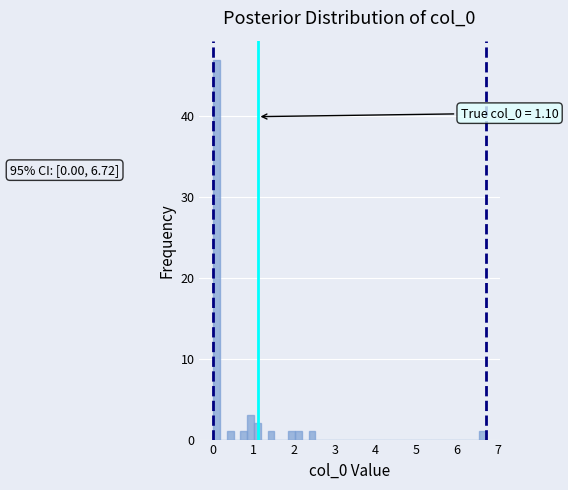

Read against the x-axis, roughly where is the centre of the tallest bar?

0.1